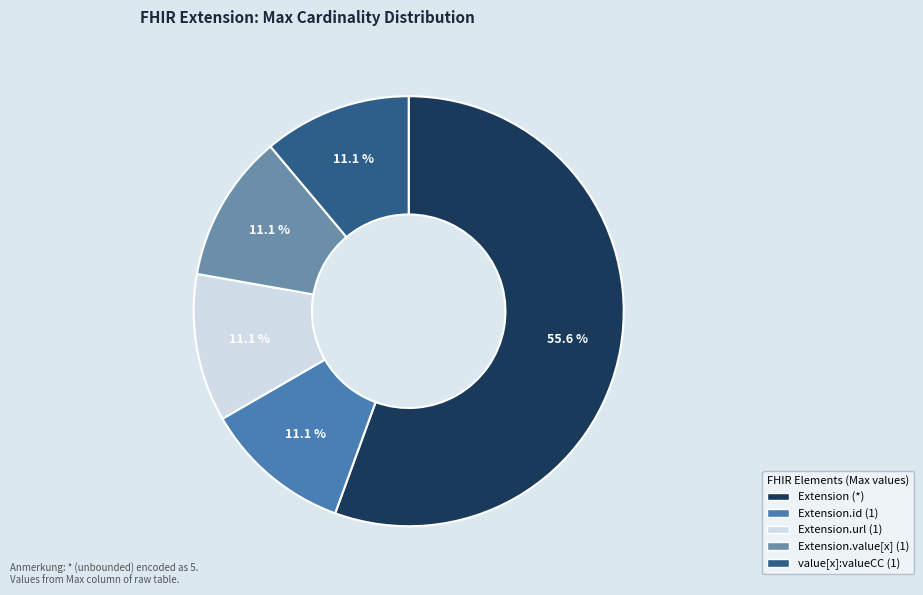

How many slices are in this pie chart?

5